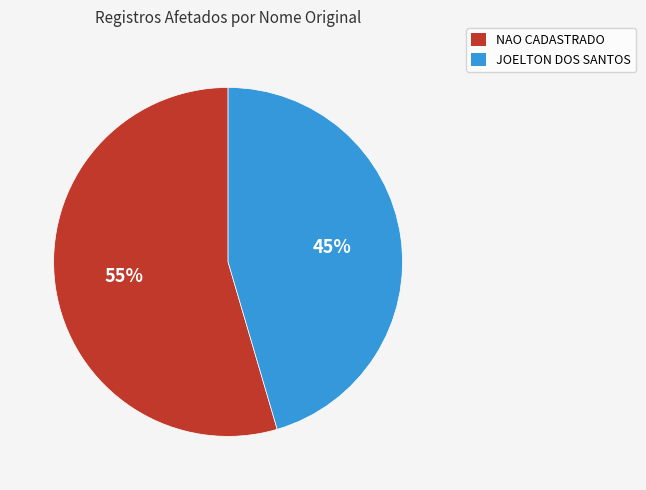

To the nearest percent, what is the average slice percentage?

50%